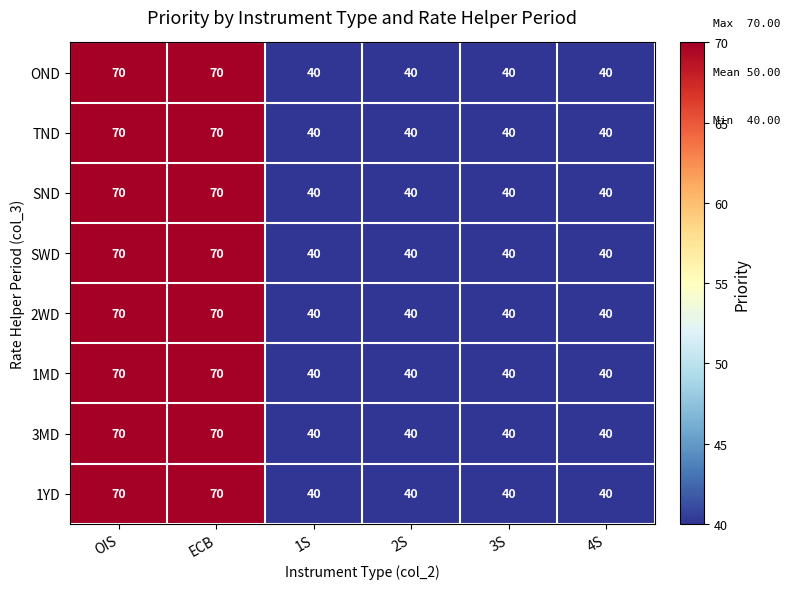

What is the minimum value shown in the chart?

40